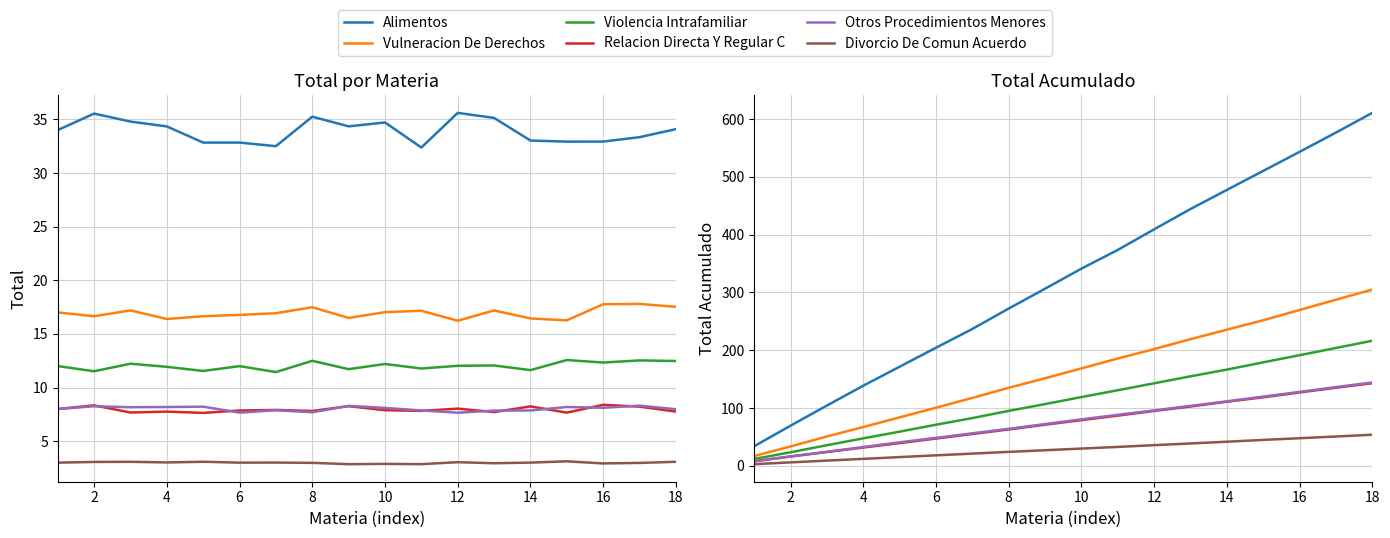

True or false: Alimentos and Divorcio De Comun Acuerdo cross at least once.

False